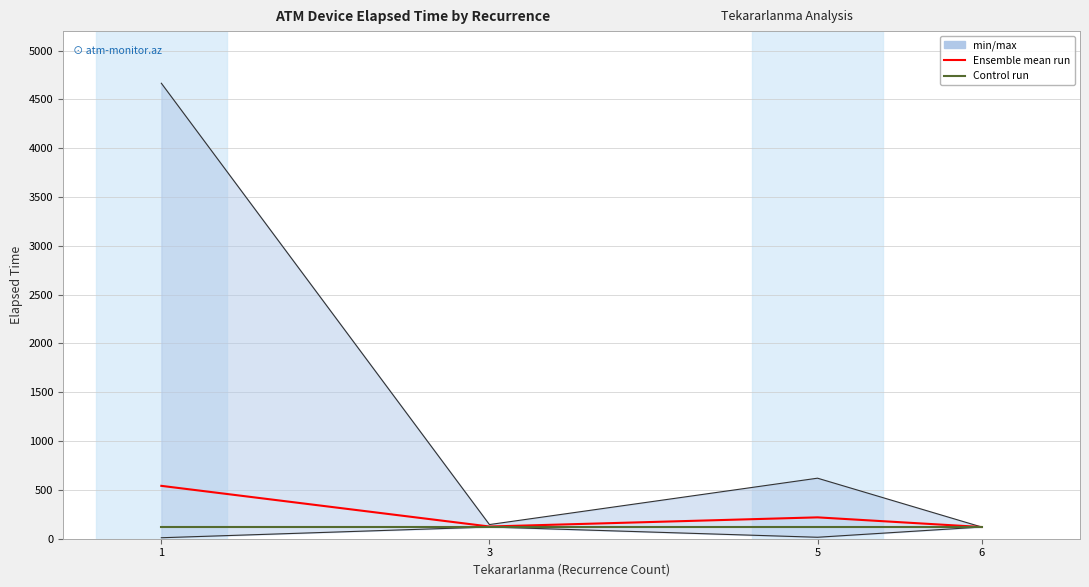

True or false: Control run has more than 1 interior local peaks.

False